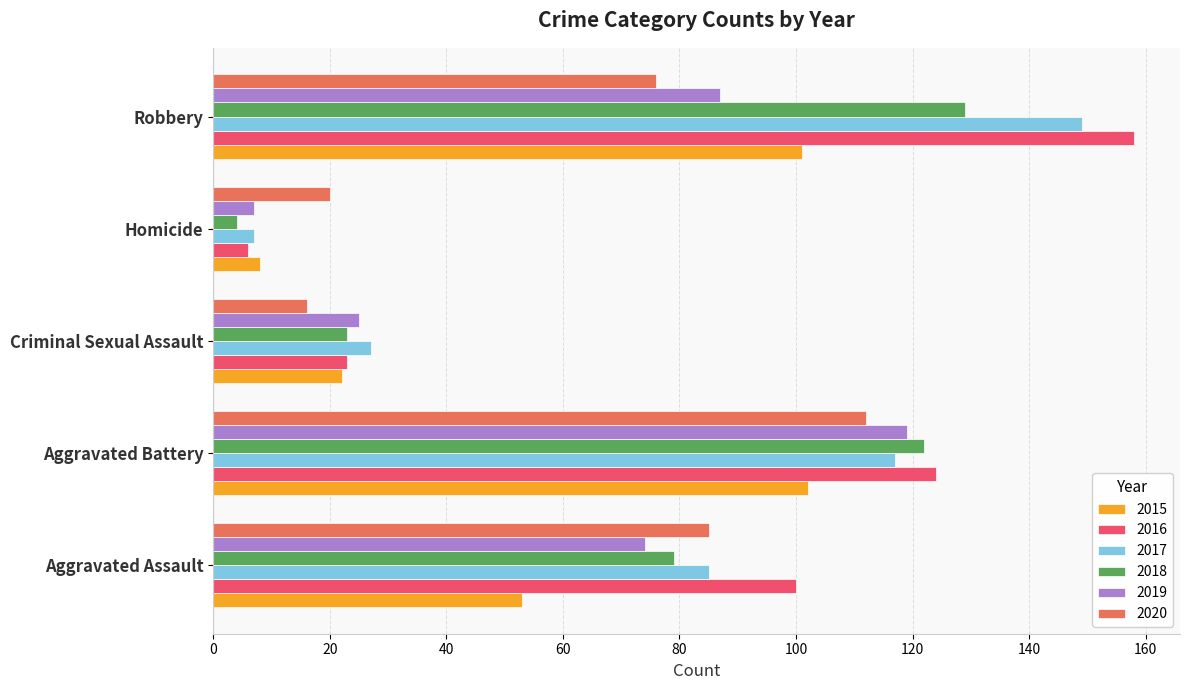

What are all the series names shown in the legend?

2015, 2016, 2017, 2018, 2019, 2020